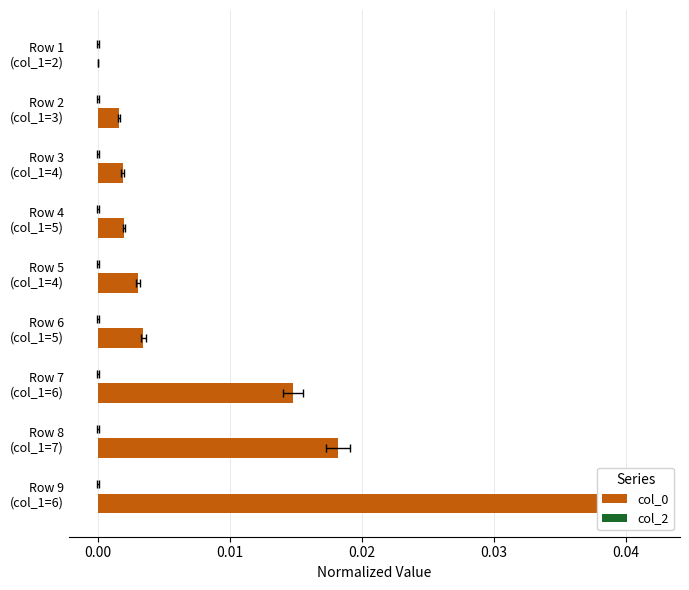

What are all the series names shown in the legend?

col_0, col_2